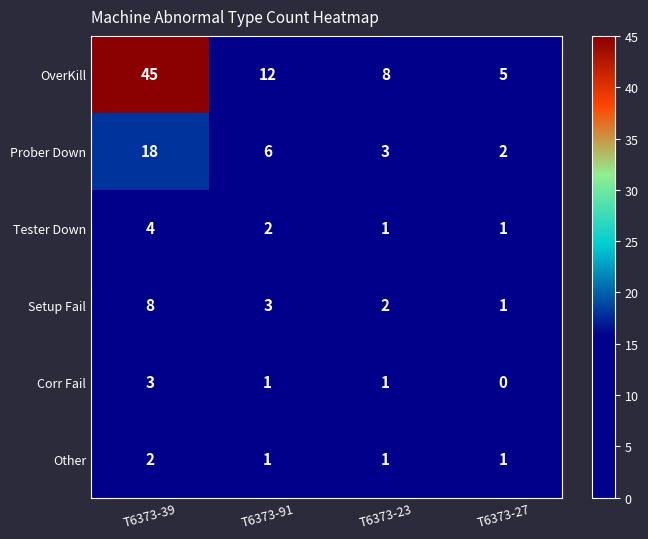

Which series changed the most between T6373-23 and T6373-27?

OverKill